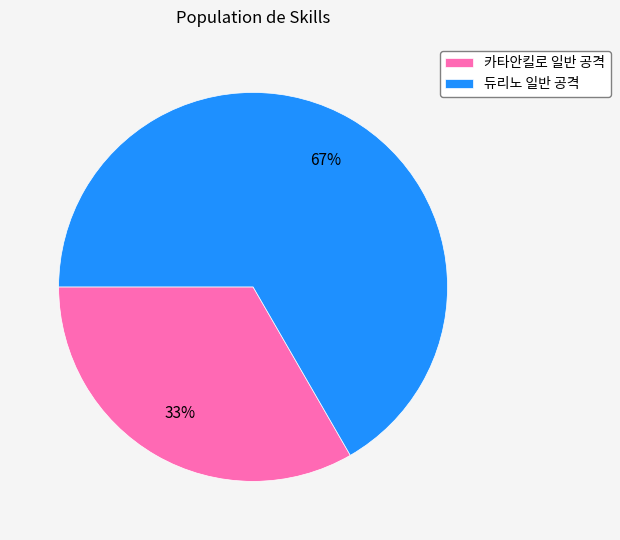

Is it true that 듀리노 일반 공격 is 67% of the pie?

True